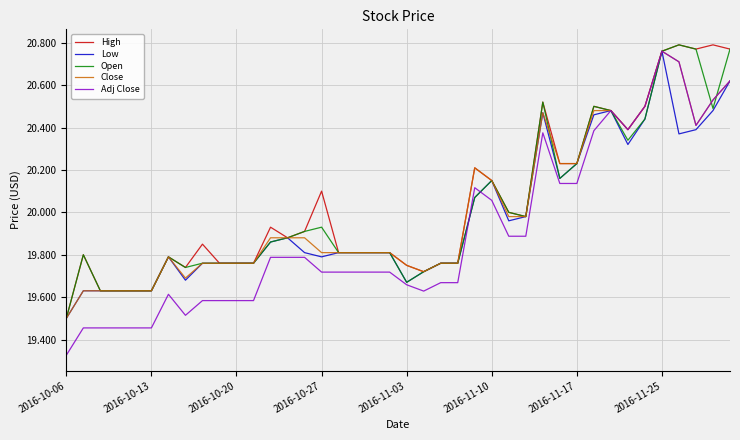

Count the number of data series in this chart.

5